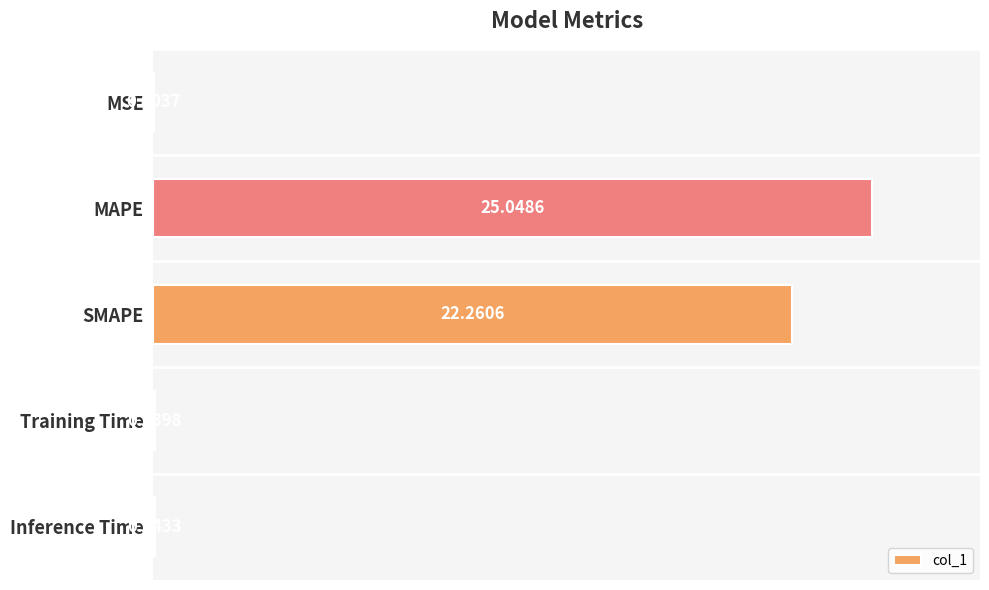

What is the greatest value displayed?

25.0